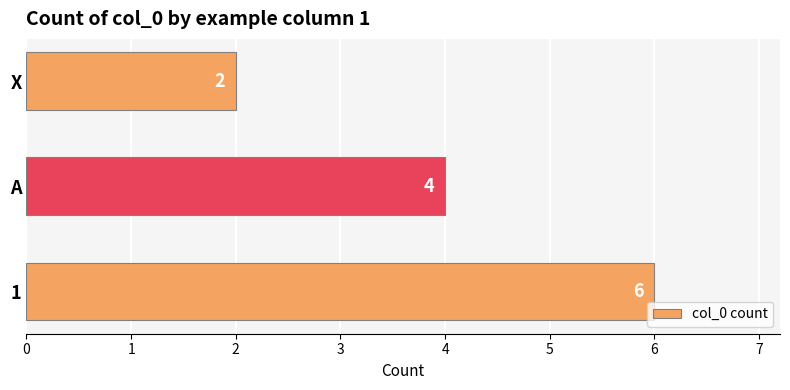

Where is the data nearest to the value 4?

A